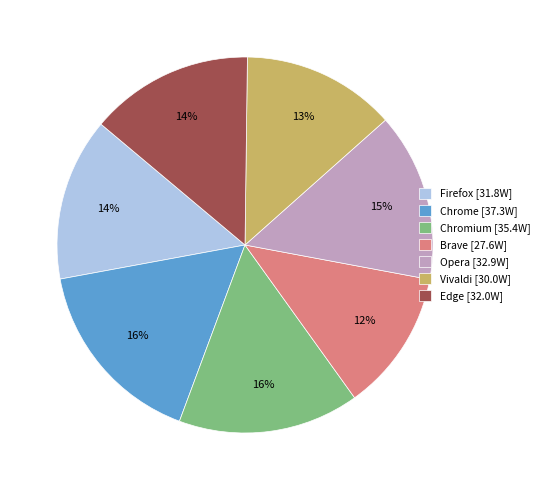

Which has a higher value, Vivaldi [30.0W] or Edge [32.0W]?

Edge [32.0W]